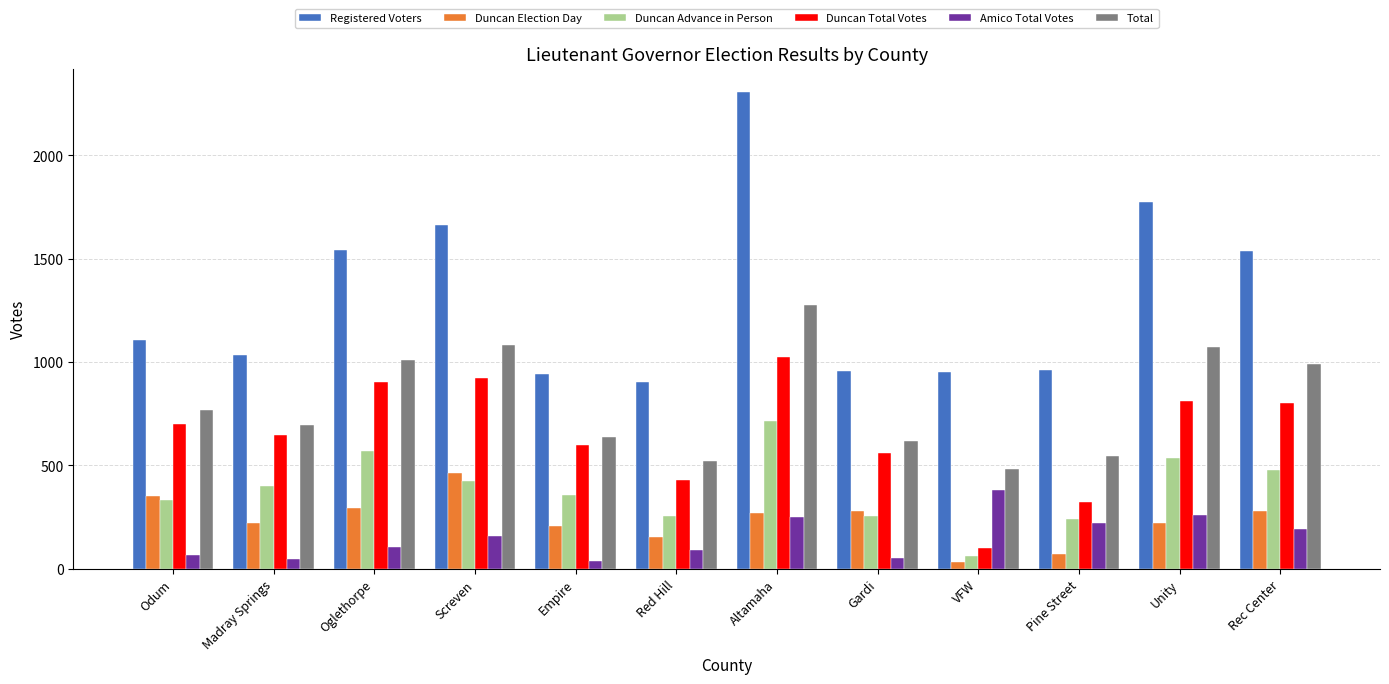

What is the maximum value for Registered Voters?

2303